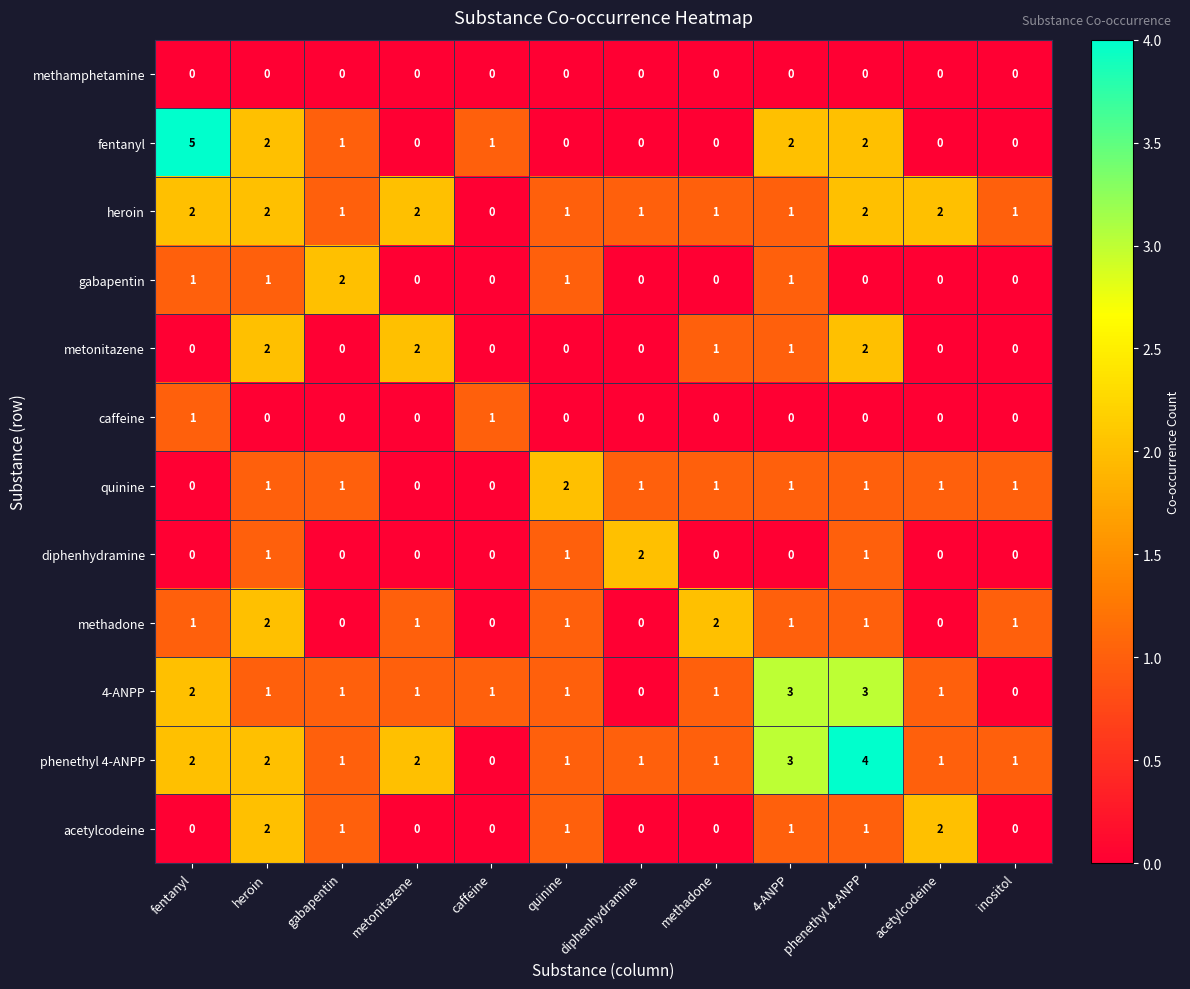

What is the highest value of the fentanyl series?

5